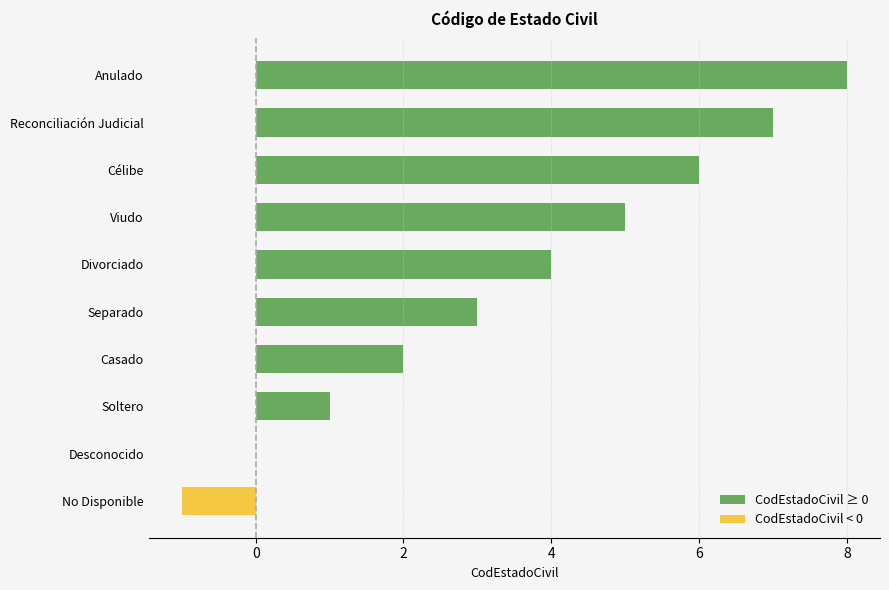

The value of CodEstadoCivil ≥ 0 at Desconocido is 6. True or false?

False